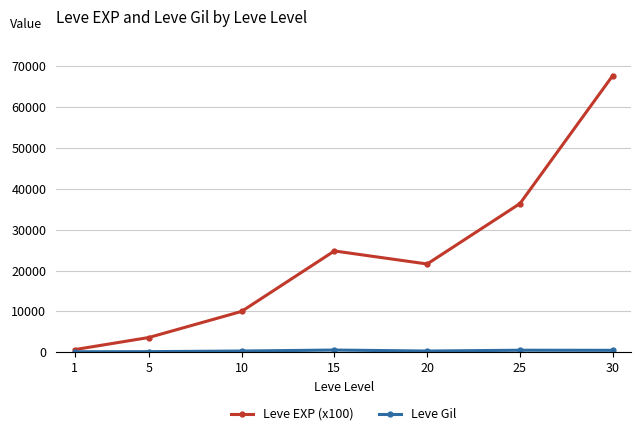

Which series has the widest spread of values?

Leve EXP (x100)